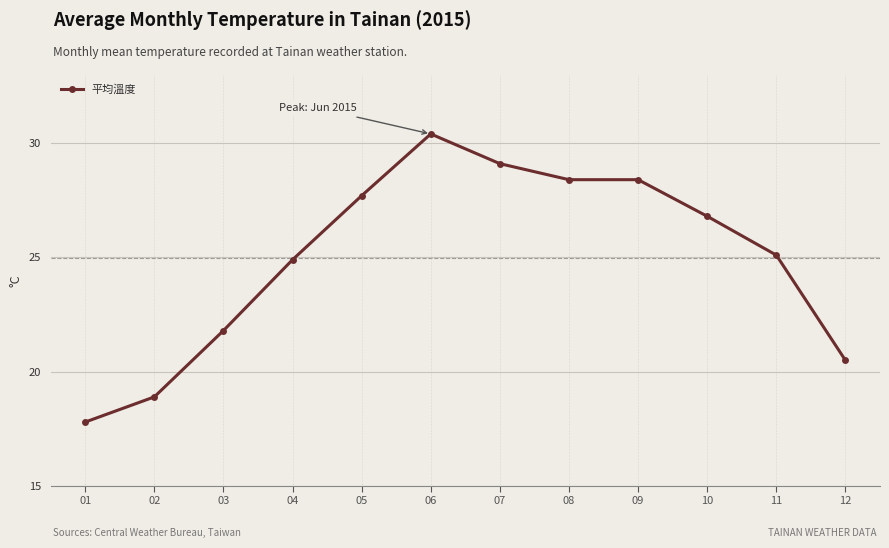

What is the difference between the maximum and minimum values?

12.6